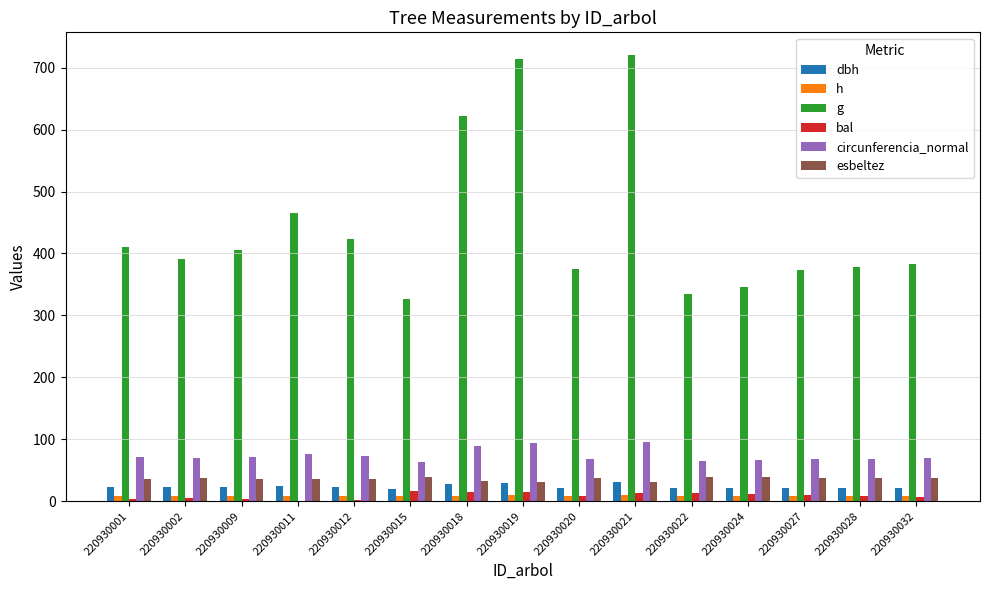

True or false: circunferencia_normal has a value of 69.0 at 220930028.

True